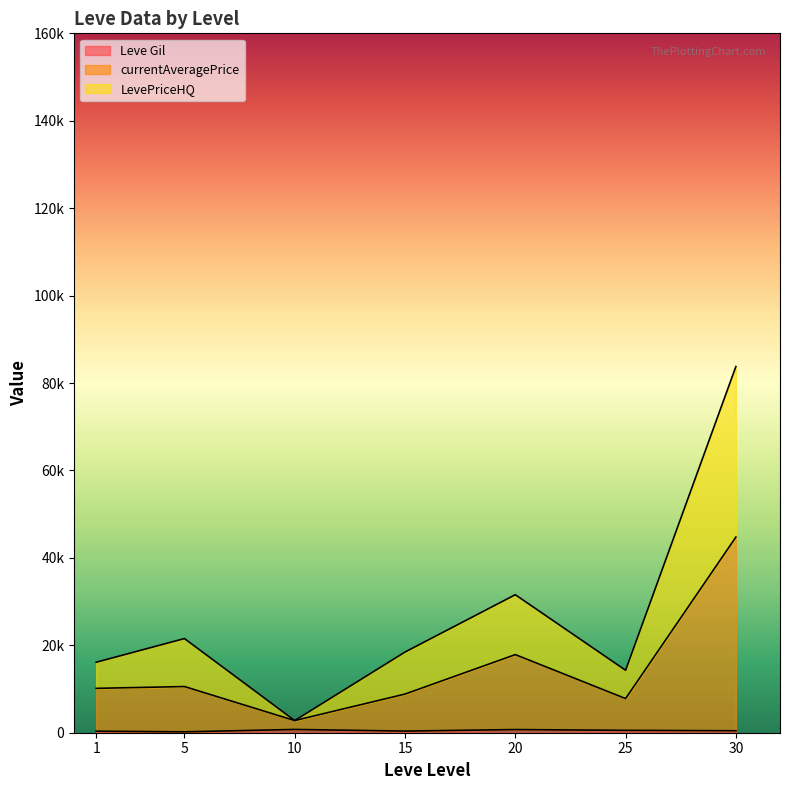

Is it true that currentAveragePrice equals 2393 at 10?

True